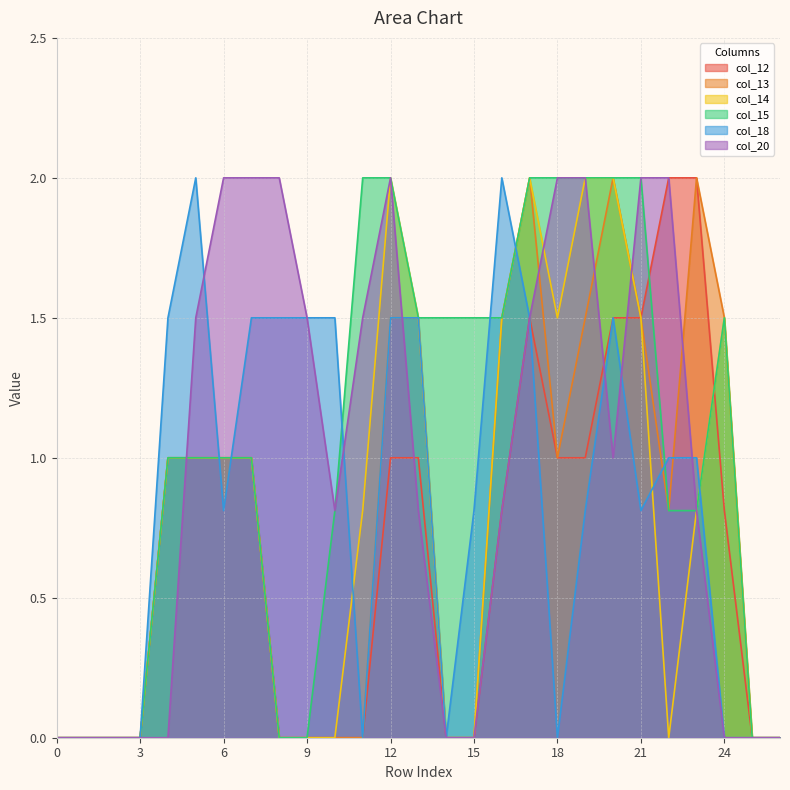

Rank the series by their maximum value, from highest to lowest.

col_12, col_13, col_14, col_15, col_18, col_20